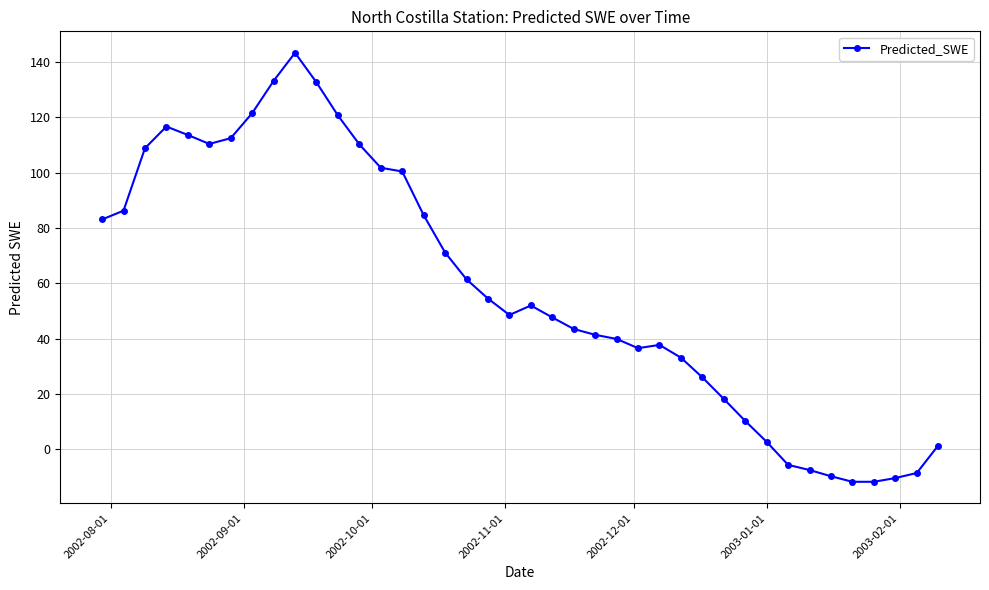

What is the maximum value shown in the chart?

143.3